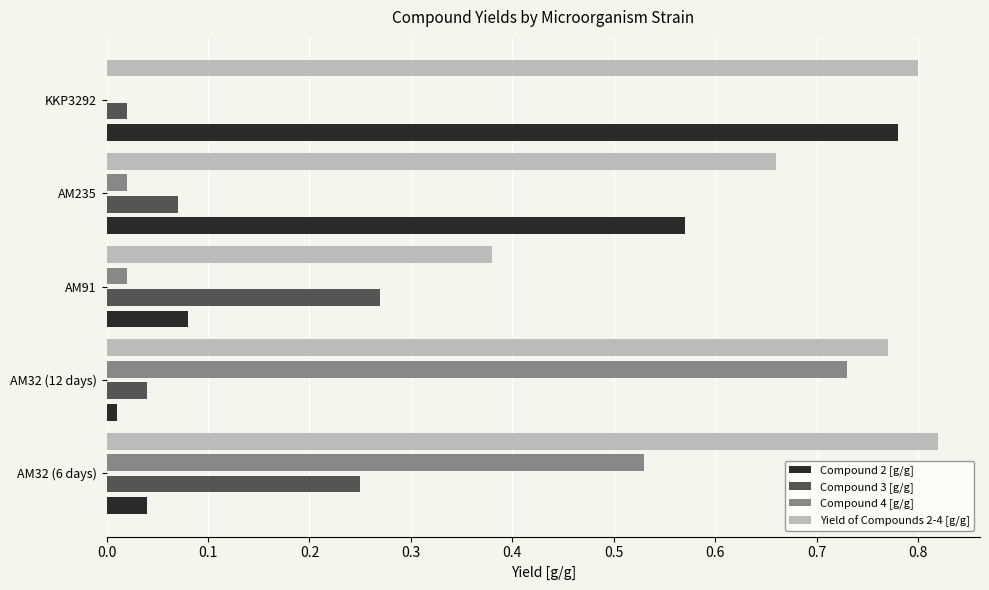

Which label corresponds to the largest value in the chart?

AM32 (6 days)